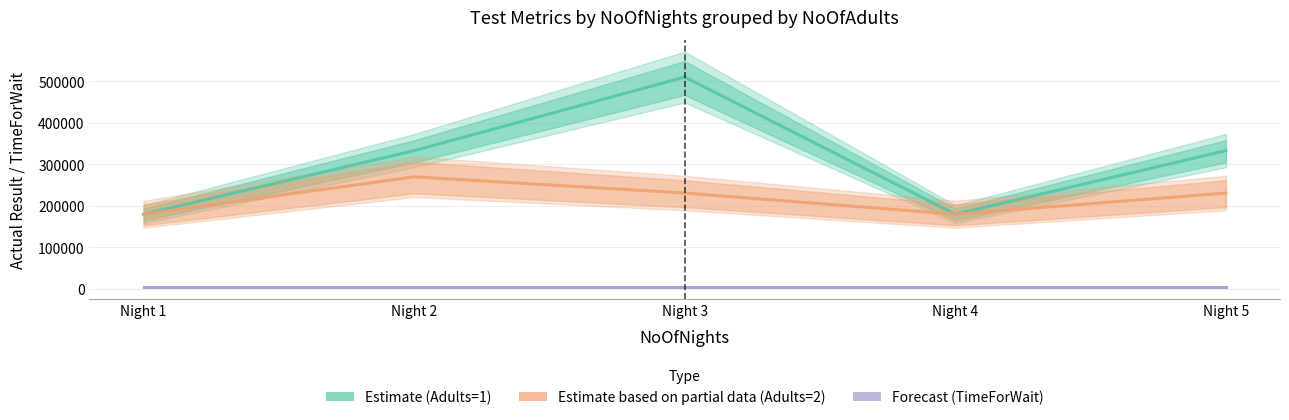

Which series has the widest spread of values?

Estimate (Adults=1)